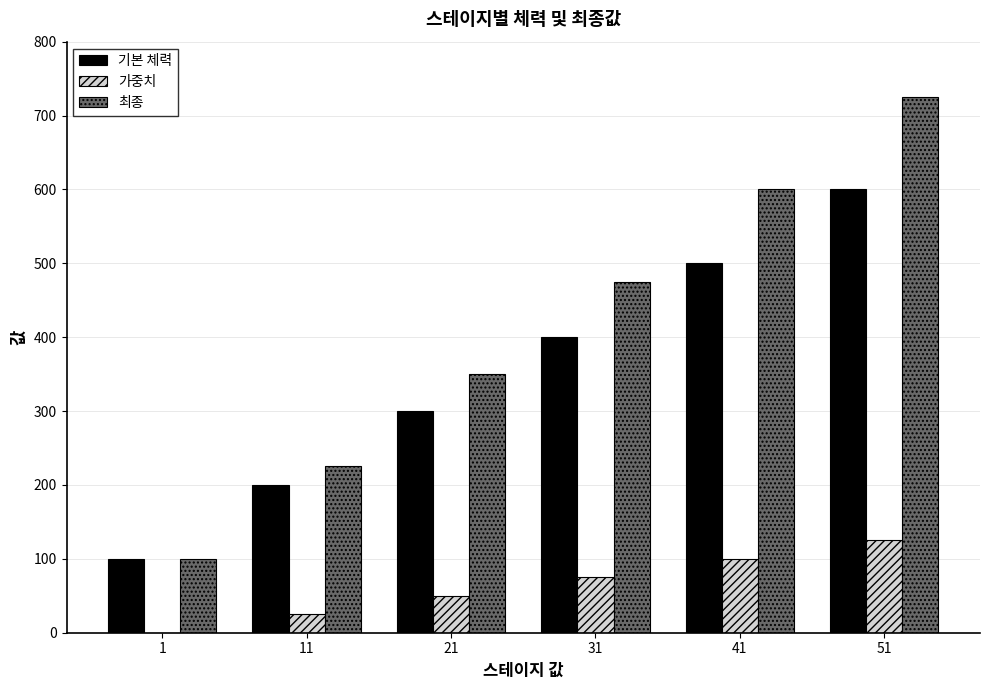

Reading left to right, list all the values displayed in this chart.

기본 체력: 1=100	11=200	21=300	31=400	41=500	51=600
가중치: 1=0	11=25	21=50	31=75	41=100	51=125
최종: 1=100	11=225	21=350	31=475	41=600	51=725